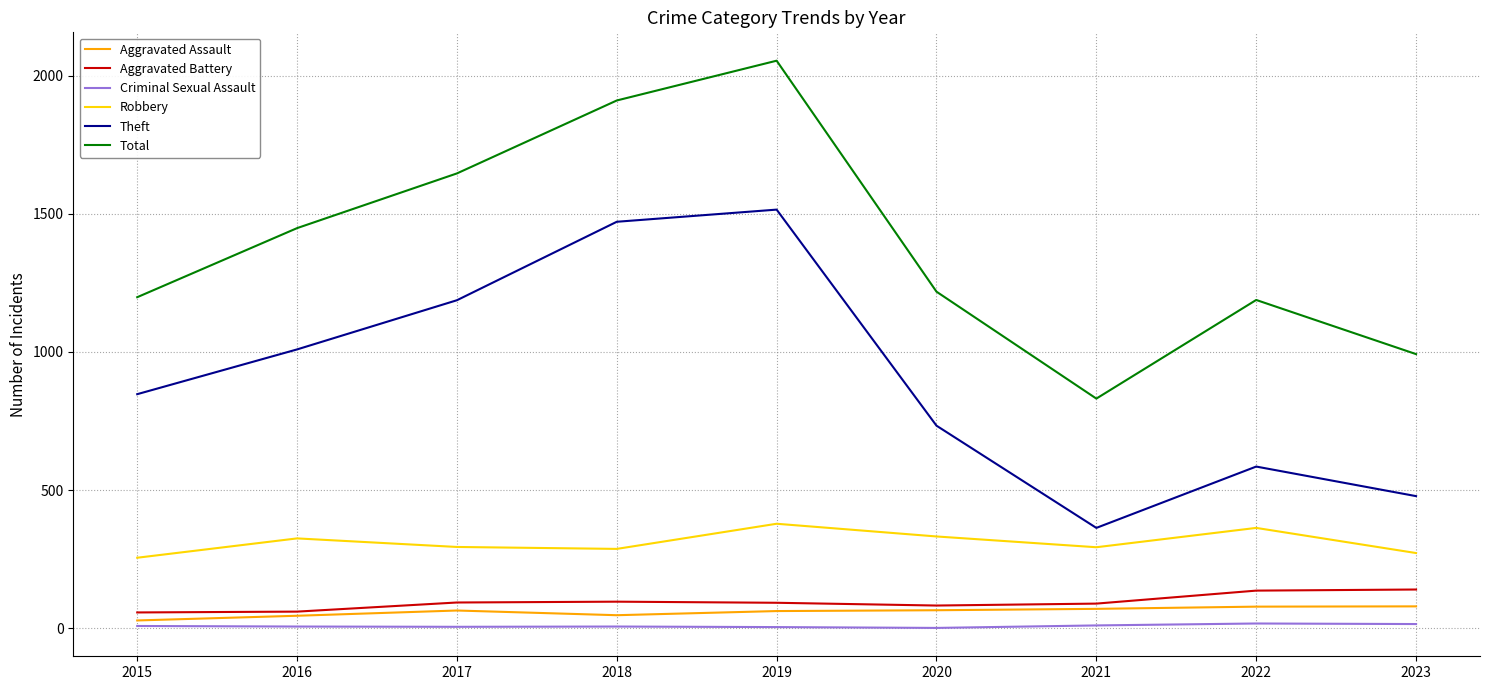

Which series has the widest spread of values?

Total